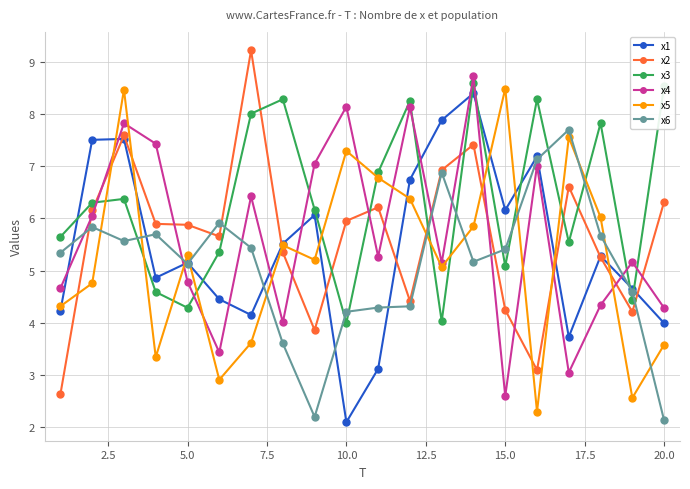

How many values in the x3 series are below 6?

9